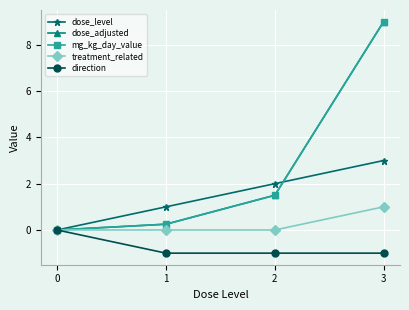

True or false: direction has a value of -1.0 at 3.

True